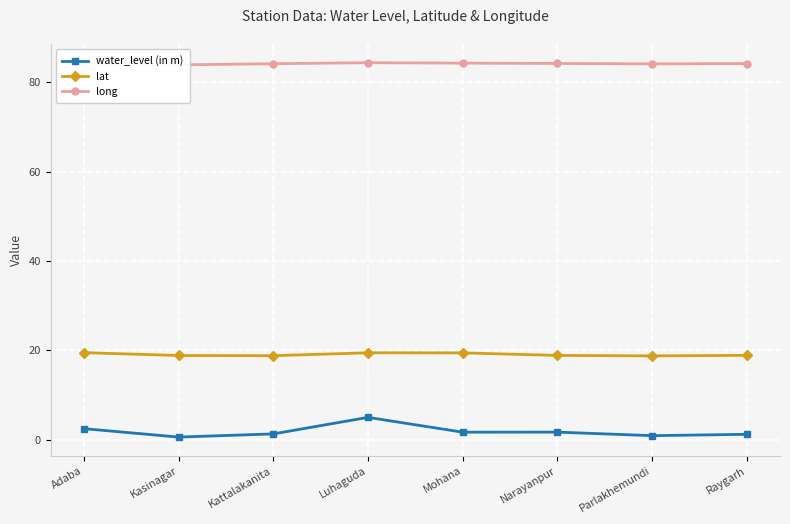

The value of long at Narayanpur is 84.2. True or false?

True